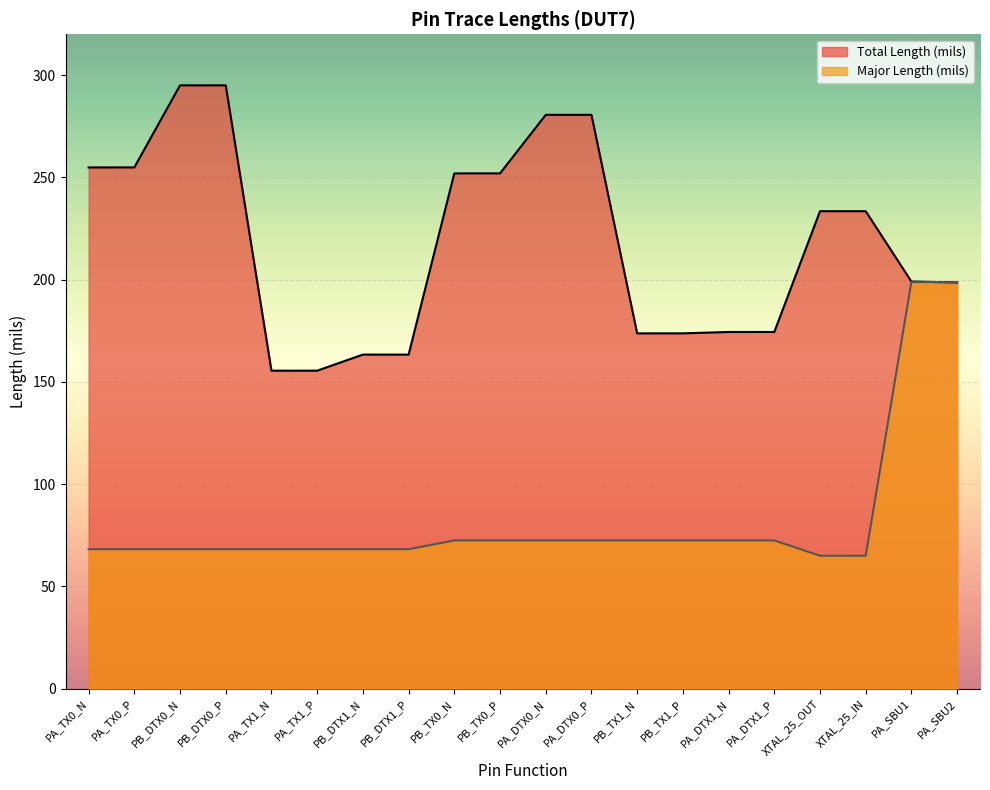

What position from the right is PB_TX0_N?

12